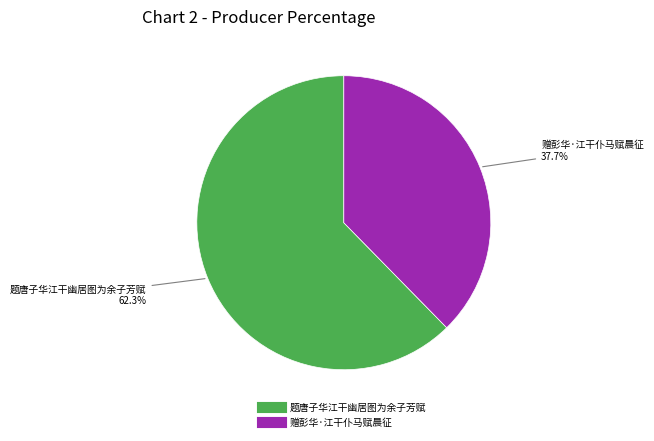

What percentage is NOT represented by 题唐子华江干幽居图为余子芳赋?

37.7%